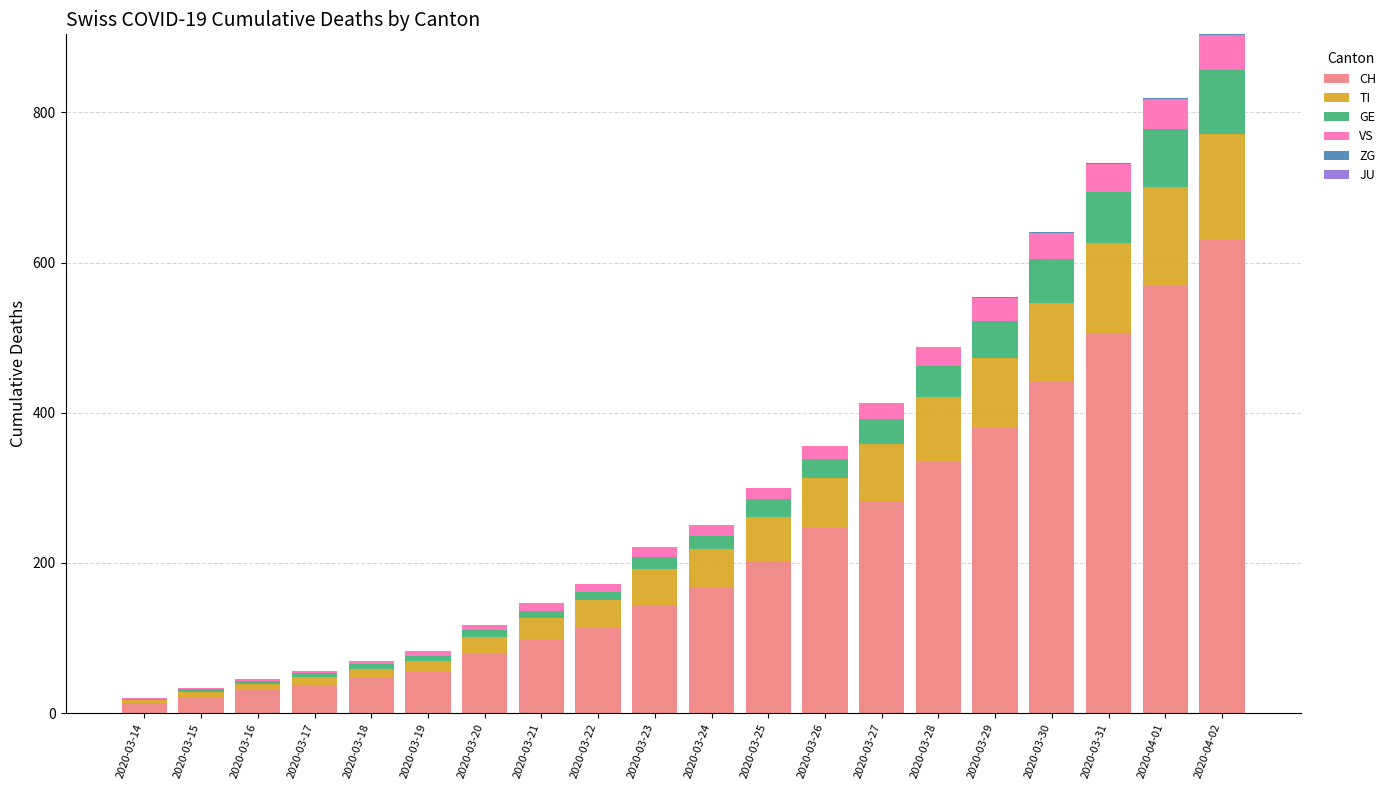

Where is CH nearest to the value 322?

2020-03-28